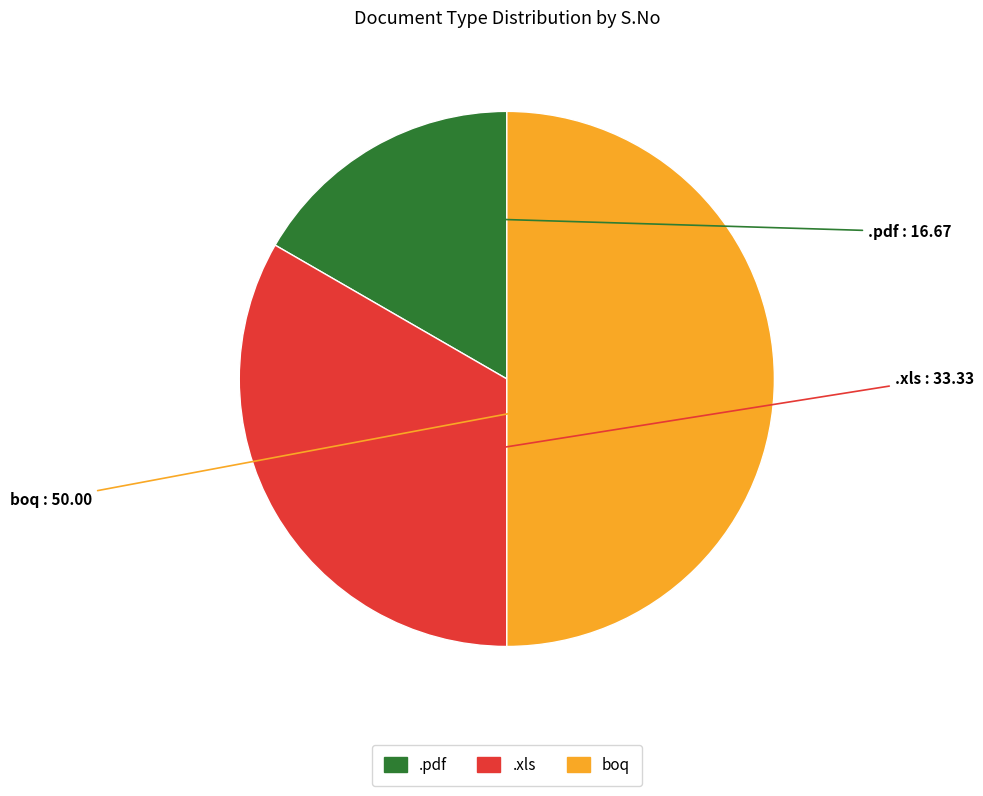

True or false: boq accounts for 50% of the total.

True